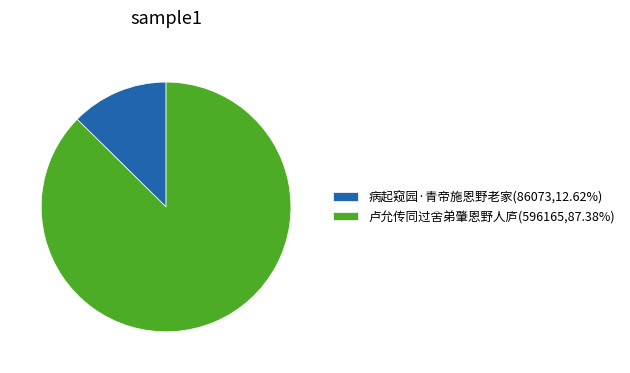

Is the sum of 病起窥园·青帝施恩野老家(86073,12.62%) and 卢允传同过舍弟肇恩野人庐(596165,87.38%) greater than half?

Yes